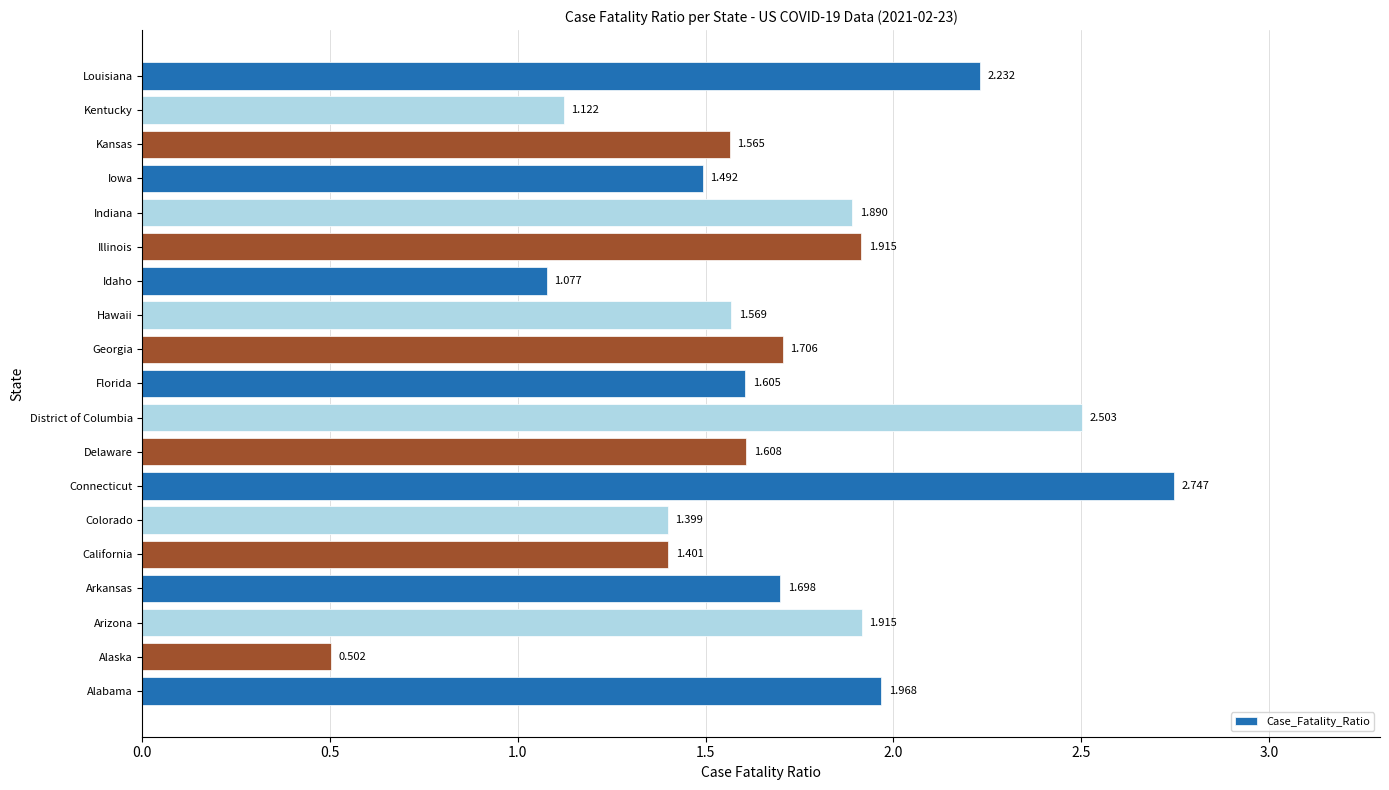

Which category has the lowest value across all series?

Alaska